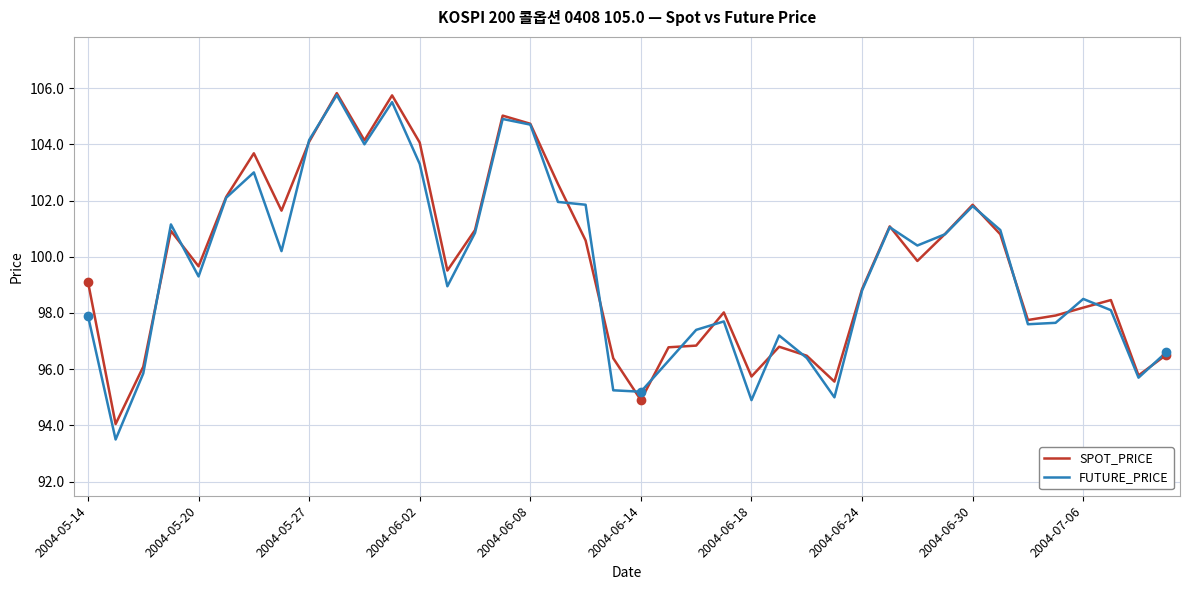

Which series has the largest range (max minus min)?

FUTURE_PRICE